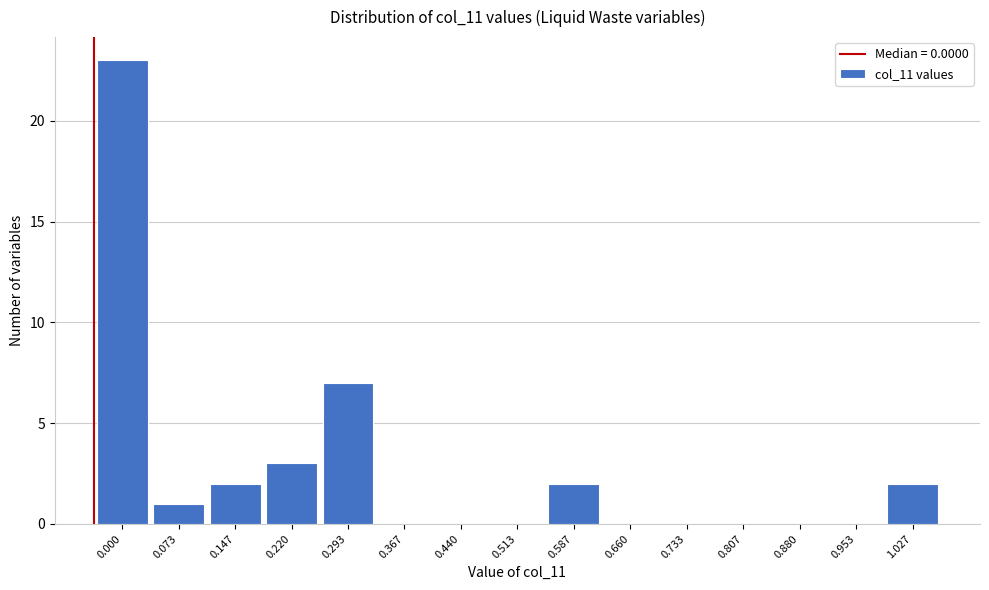

Reading left to right, what are all the values shown in this chart?

0.000=23	0.073=1	0.147=2	0.220=3	0.293=7	0.367=0	0.440=0	0.513=0	0.587=2	0.660=0	0.733=0	0.807=0	0.880=0	0.953=0	1.027=2